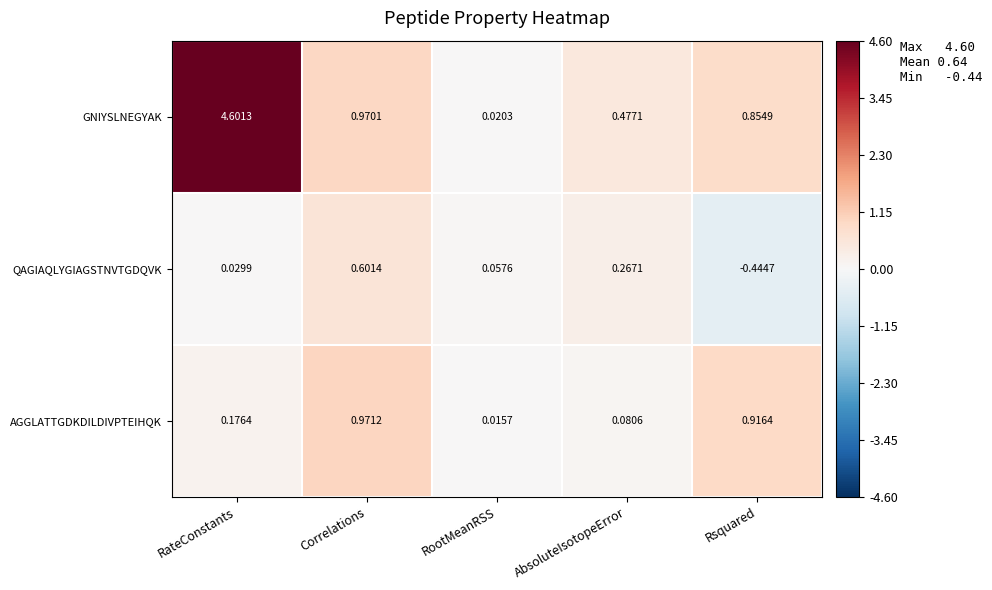

How many data points in QAGIAQLYGIAGSTNVTGDQVK are less than 0?

1